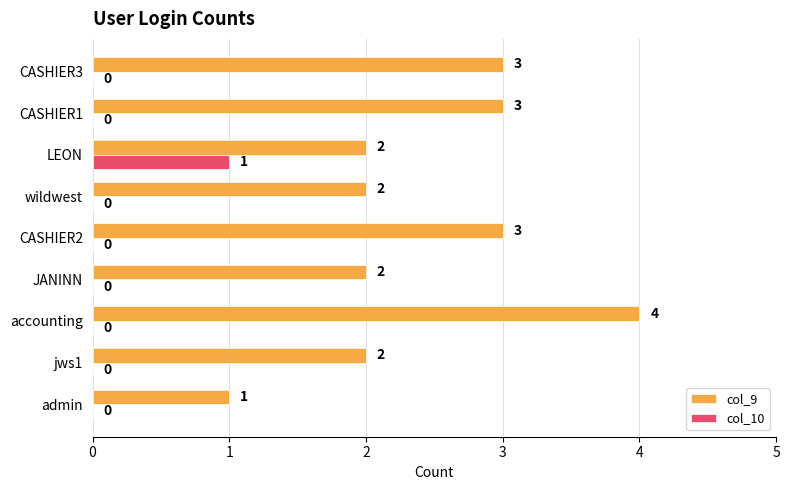

Which series has the widest spread of values?

col_9